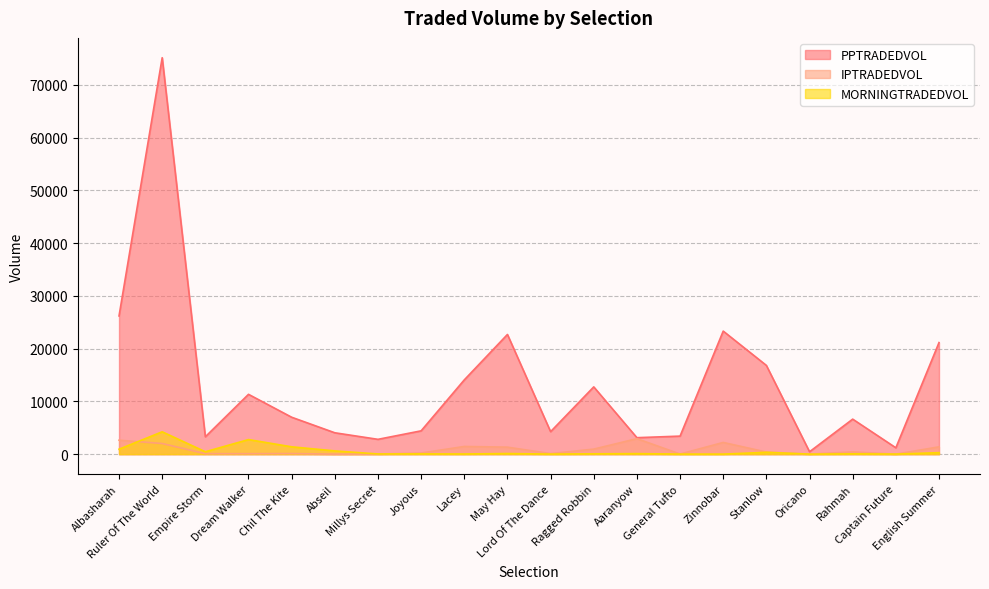

Where is the first local maximum for IPTRADEDVOL?

Chil The Kite